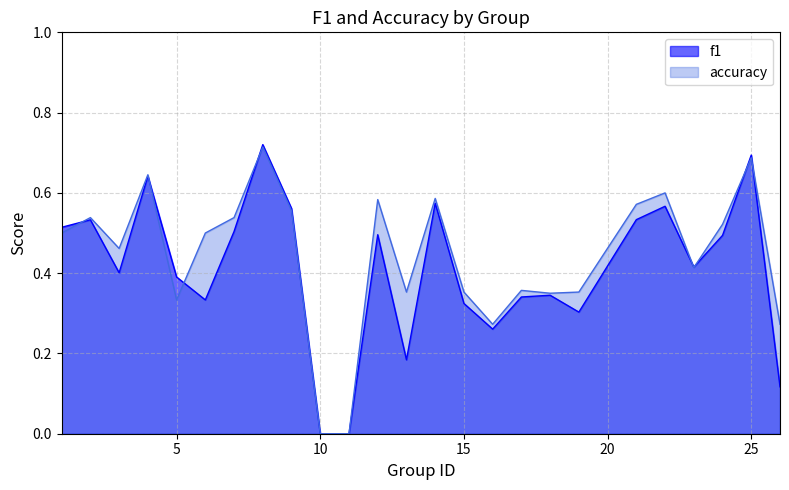

Which series has the largest range (max minus min)?

f1